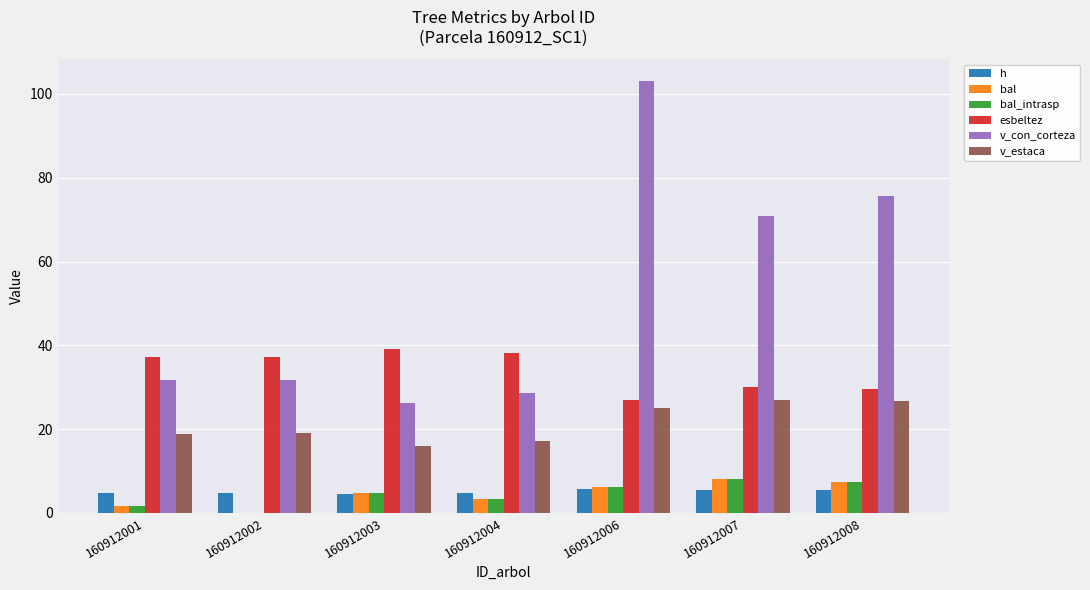

What is the sum of all h values?

35.5